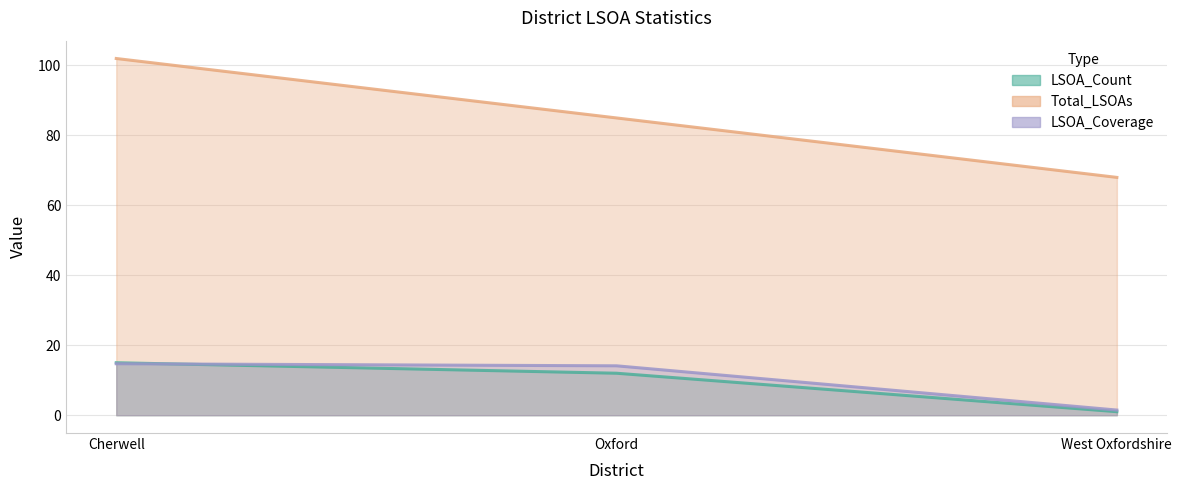

Which has a higher value, Oxford or Cherwell?

Cherwell